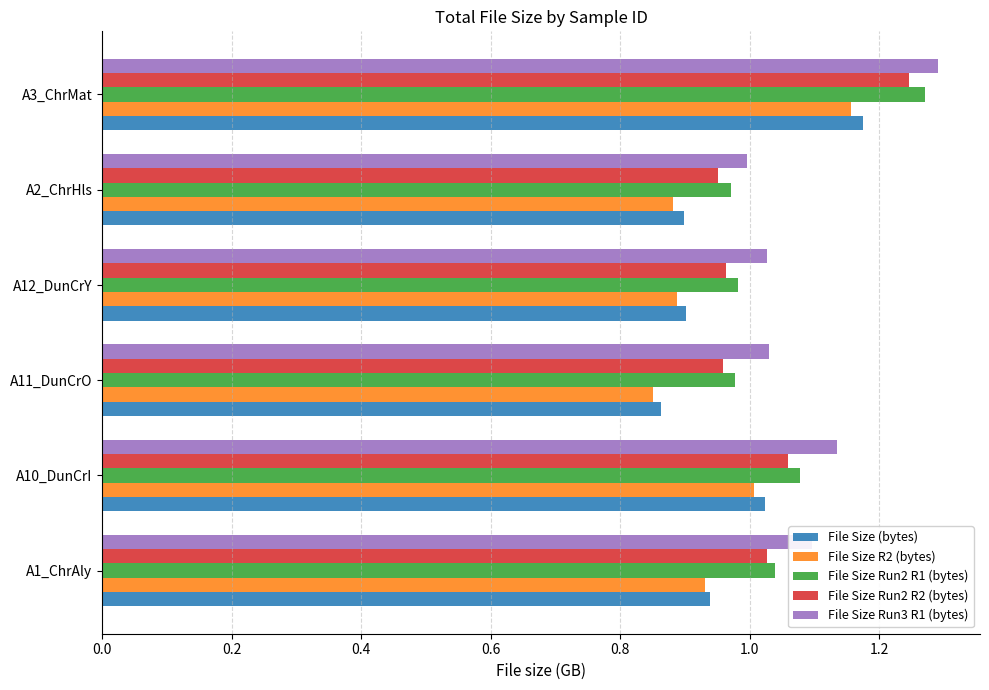

Which category has the lowest value in the File Size Run3 R1 (bytes) series?

A2_ChrHls